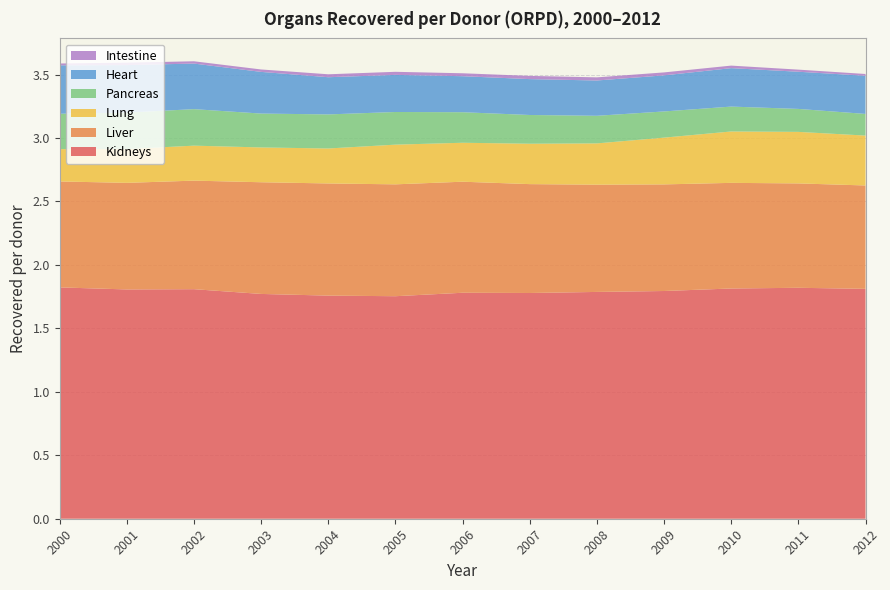

Reading left to right, transcribe all the data shown in this chart.

Kidneys: 2000=1.8	2001=1.8	2002=1.8	2003=1.8	2004=1.8	2005=1.8	2006=1.8	2007=1.8	2008=1.8	2009=1.8	2010=1.8	2011=1.8	2012=1.8
Liver: 2000=0.8	2001=0.8	2002=0.9	2003=0.9	2004=0.9	2005=0.9	2006=0.9	2007=0.9	2008=0.8	2009=0.8	2010=0.8	2011=0.8	2012=0.8
Lung: 2000=0.3	2001=0.3	2002=0.3	2003=0.3	2004=0.3	2005=0.3	2006=0.3	2007=0.3	2008=0.3	2009=0.4	2010=0.4	2011=0.4	2012=0.4
Pancreas: 2000=0.3	2001=0.3	2002=0.3	2003=0.3	2004=0.3	2005=0.3	2006=0.2	2007=0.2	2008=0.2	2009=0.2	2010=0.2	2011=0.2	2012=0.2
Heart: 2000=0.4	2001=0.4	2002=0.4	2003=0.3	2004=0.3	2005=0.3	2006=0.3	2007=0.3	2008=0.3	2009=0.3	2010=0.3	2011=0.3	2012=0.3
Intestine: 2000=0.0	2001=0.0	2002=0.0	2003=0.0	2004=0.0	2005=0.0	2006=0.0	2007=0.0	2008=0.0	2009=0.0	2010=0.0	2011=0.0	2012=0.0